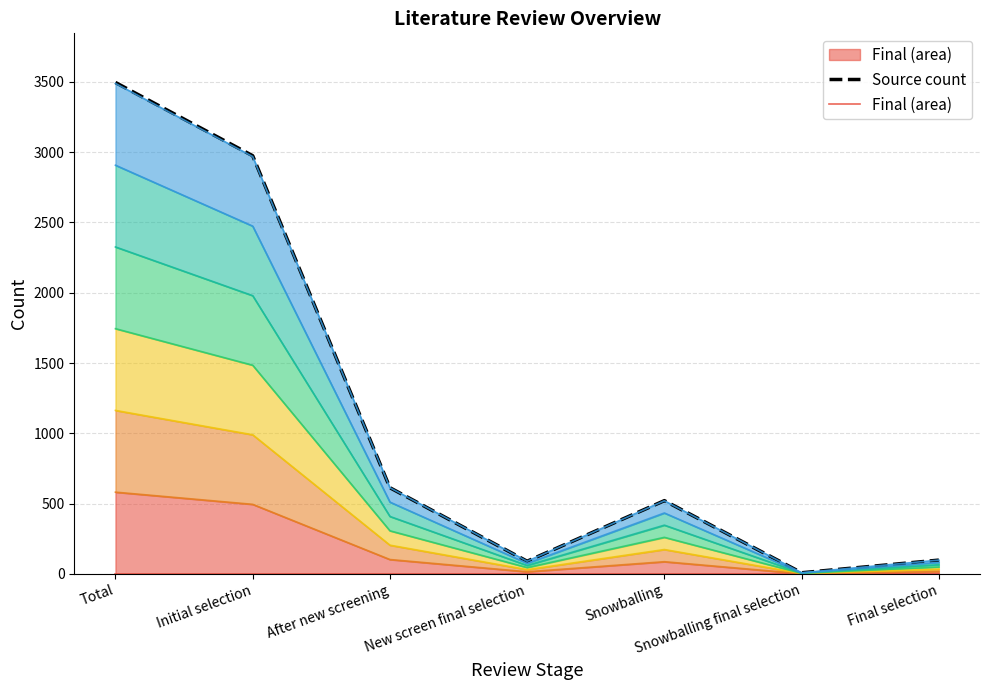

How many lines are shown in the chart?

2